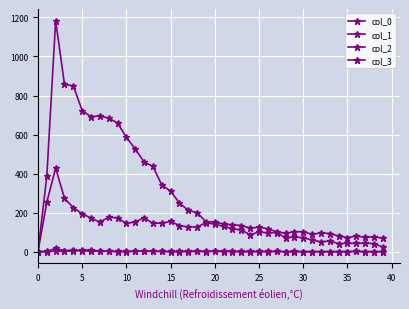

What is the label of the 1st point from the right?

39